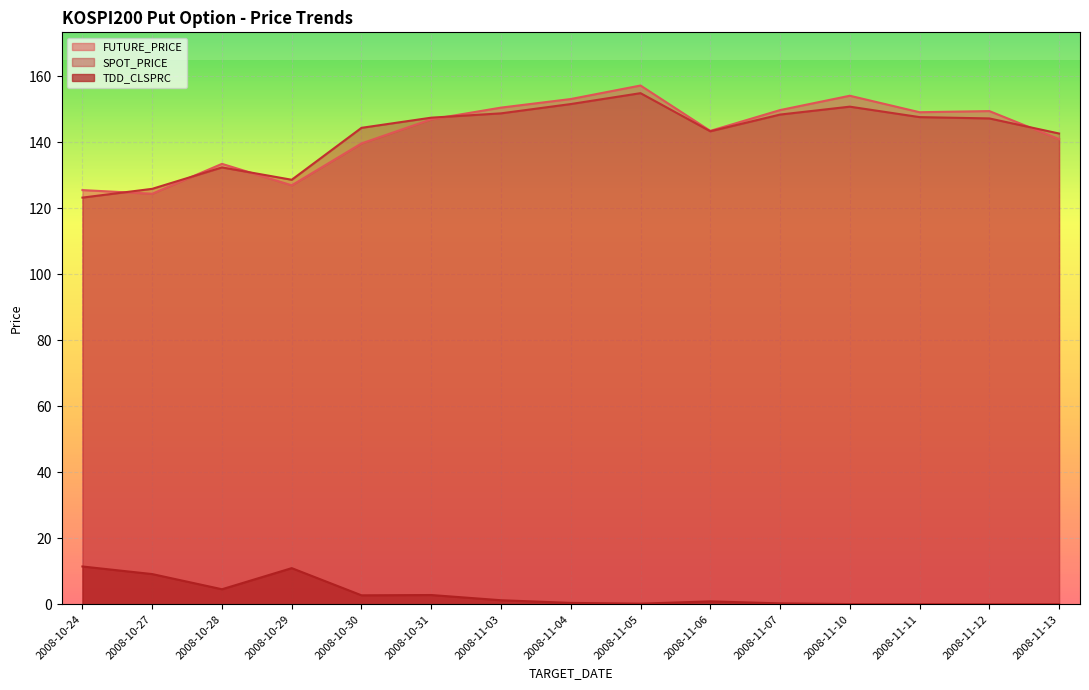

What are all the series names shown in the legend?

FUTURE_PRICE, SPOT_PRICE, TDD_CLSPRC